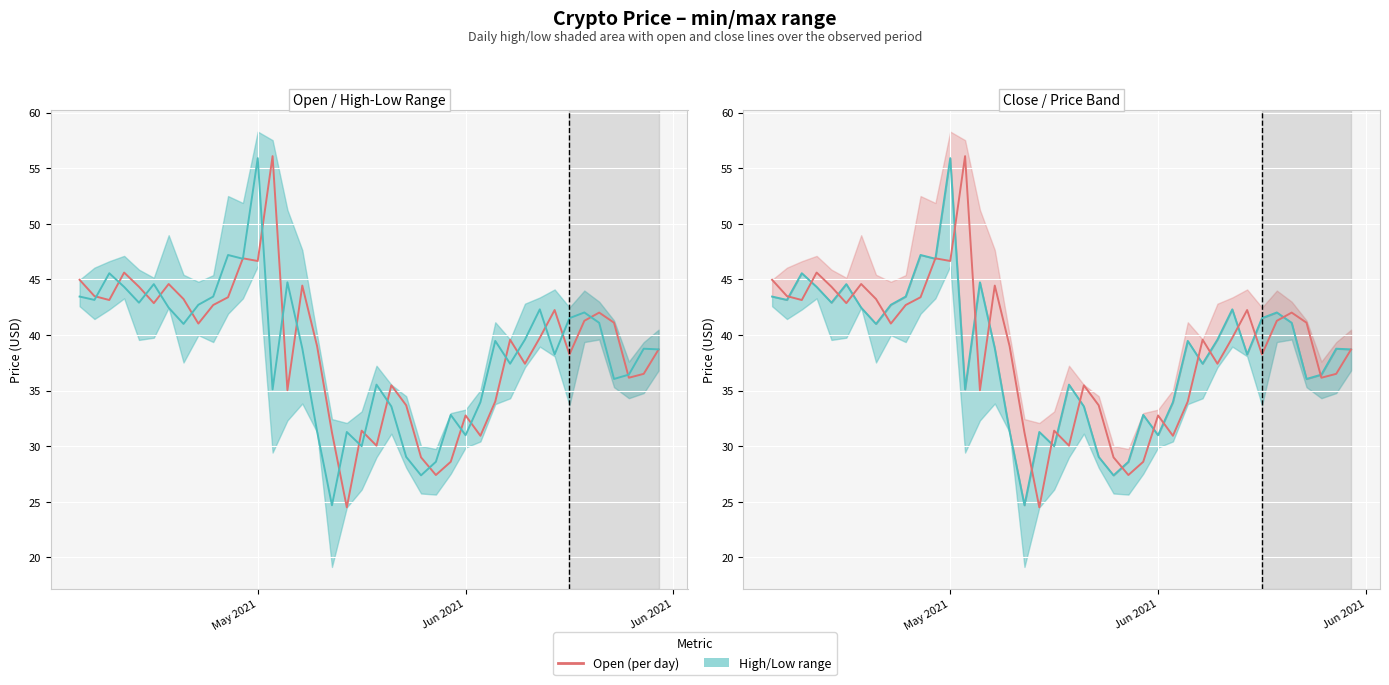

What is the label of the 28th point from the right?

May 2021